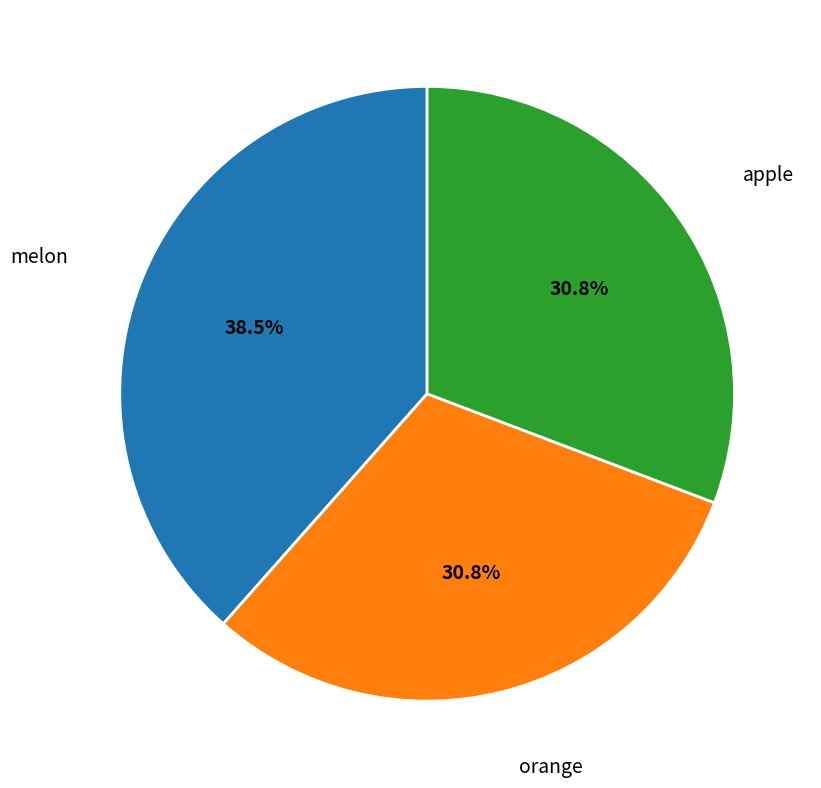

How many slices are in this pie chart?

3